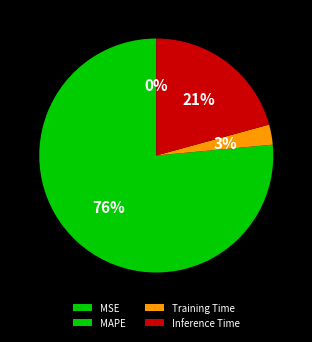

What is the largest slice in the pie chart?

MAPE